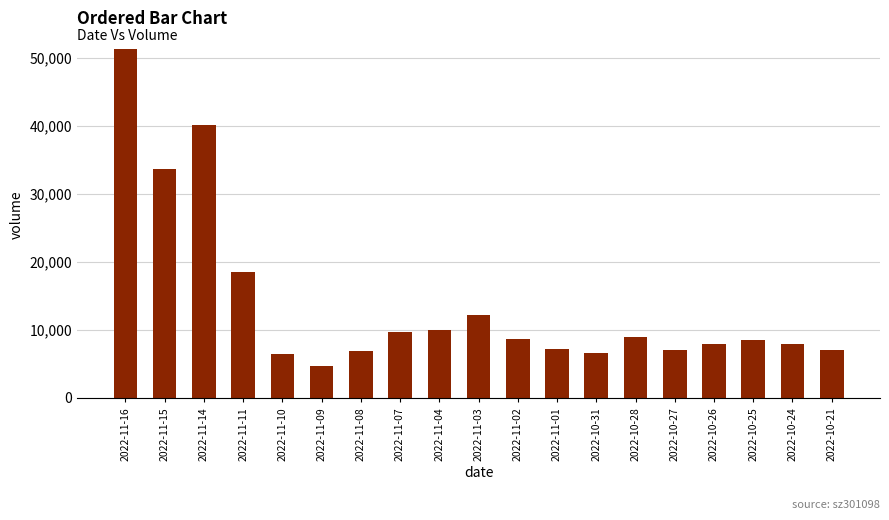

What is the sum of the values at 2022-11-11 and 2022-10-24?

26366